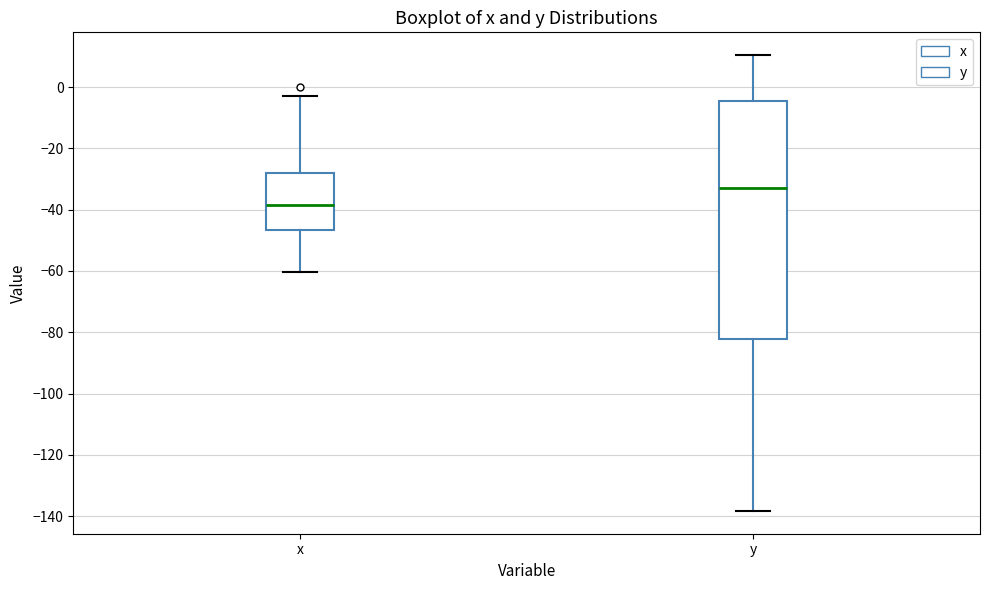

Which box has the lowest median line?

x